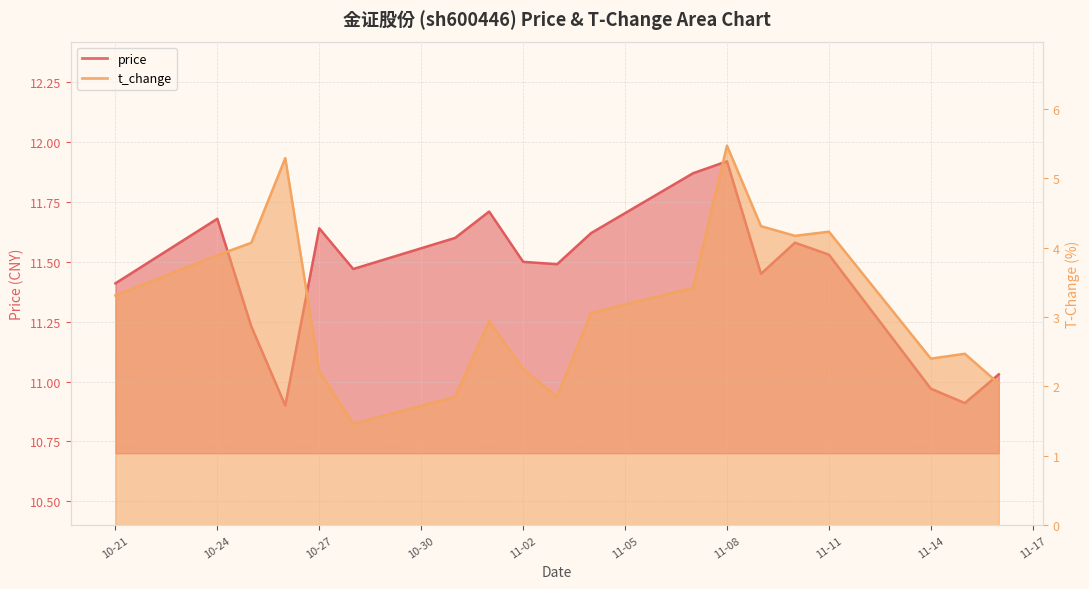

What position from the right is 11-11?

4